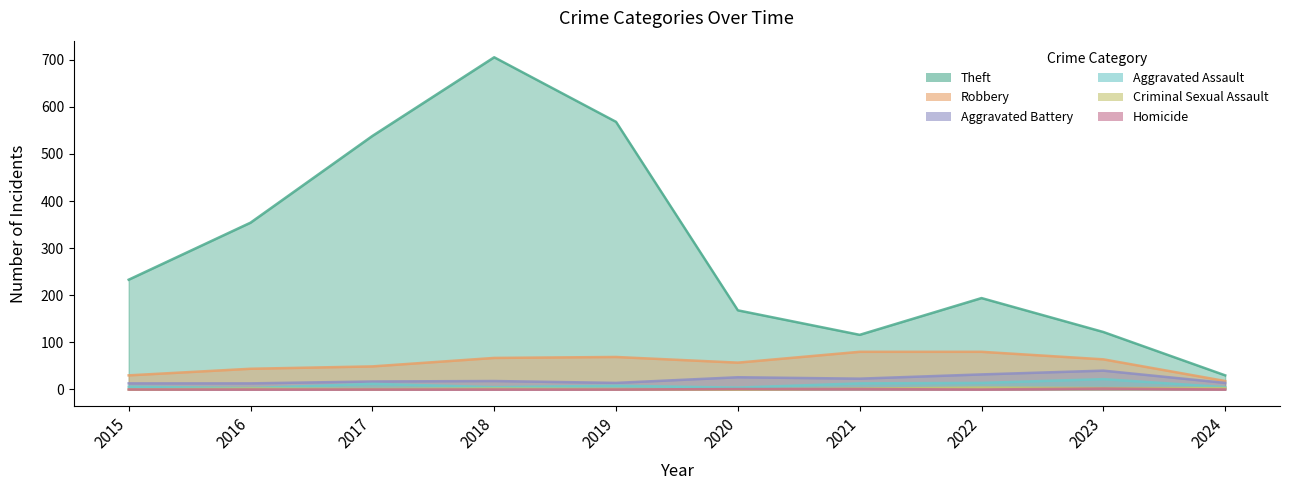

List the series in order of their peak value, lowest first.

Homicide, Criminal Sexual Assault, Aggravated Assault, Aggravated Battery, Robbery, Theft